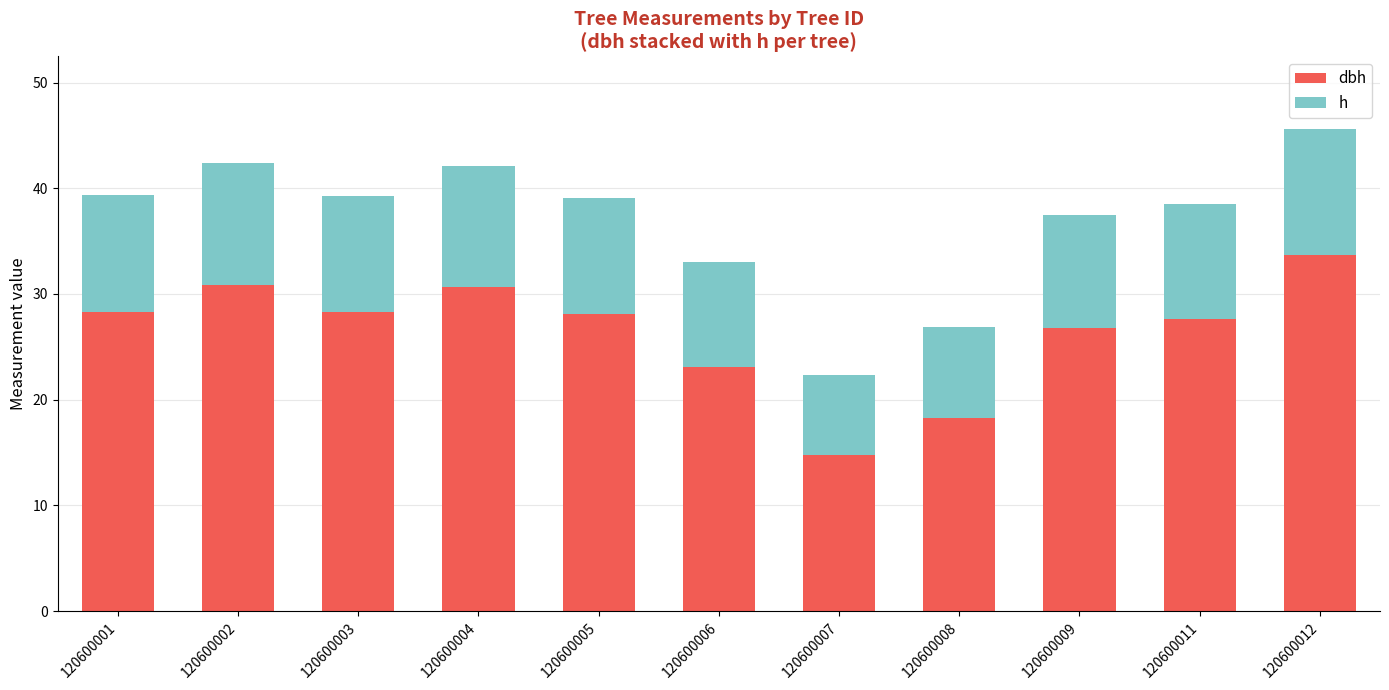

Are the bars horizontal?

No